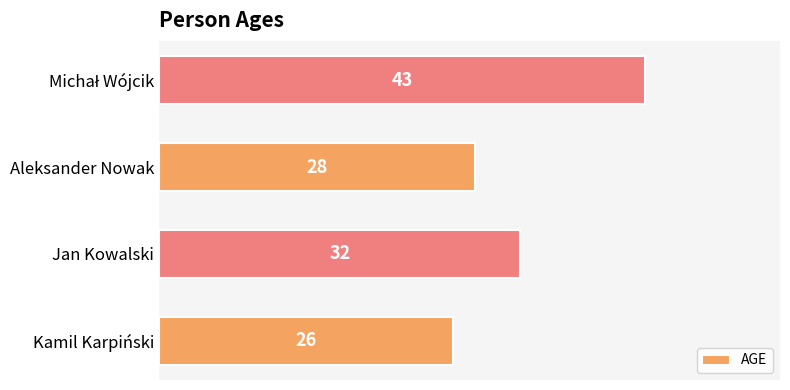

Reading bottom to top, what are all the values shown in this chart?

26	32	28	43